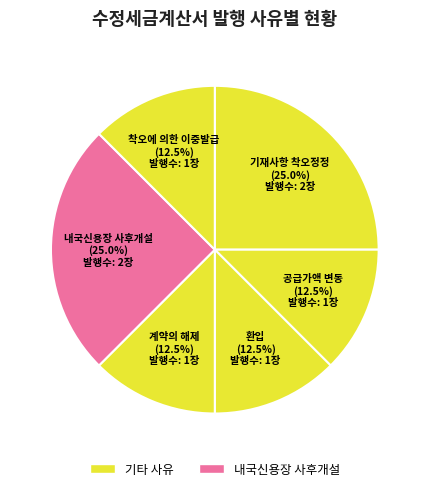

Which slice is the largest?

기재사항 착오정정